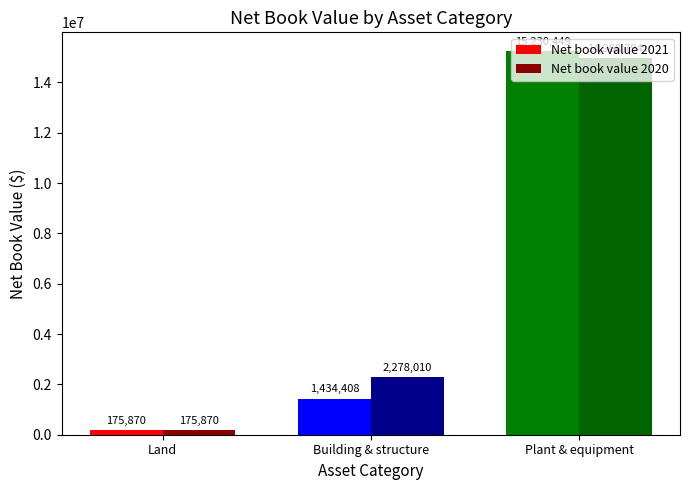

What is the smallest value displayed?

175870